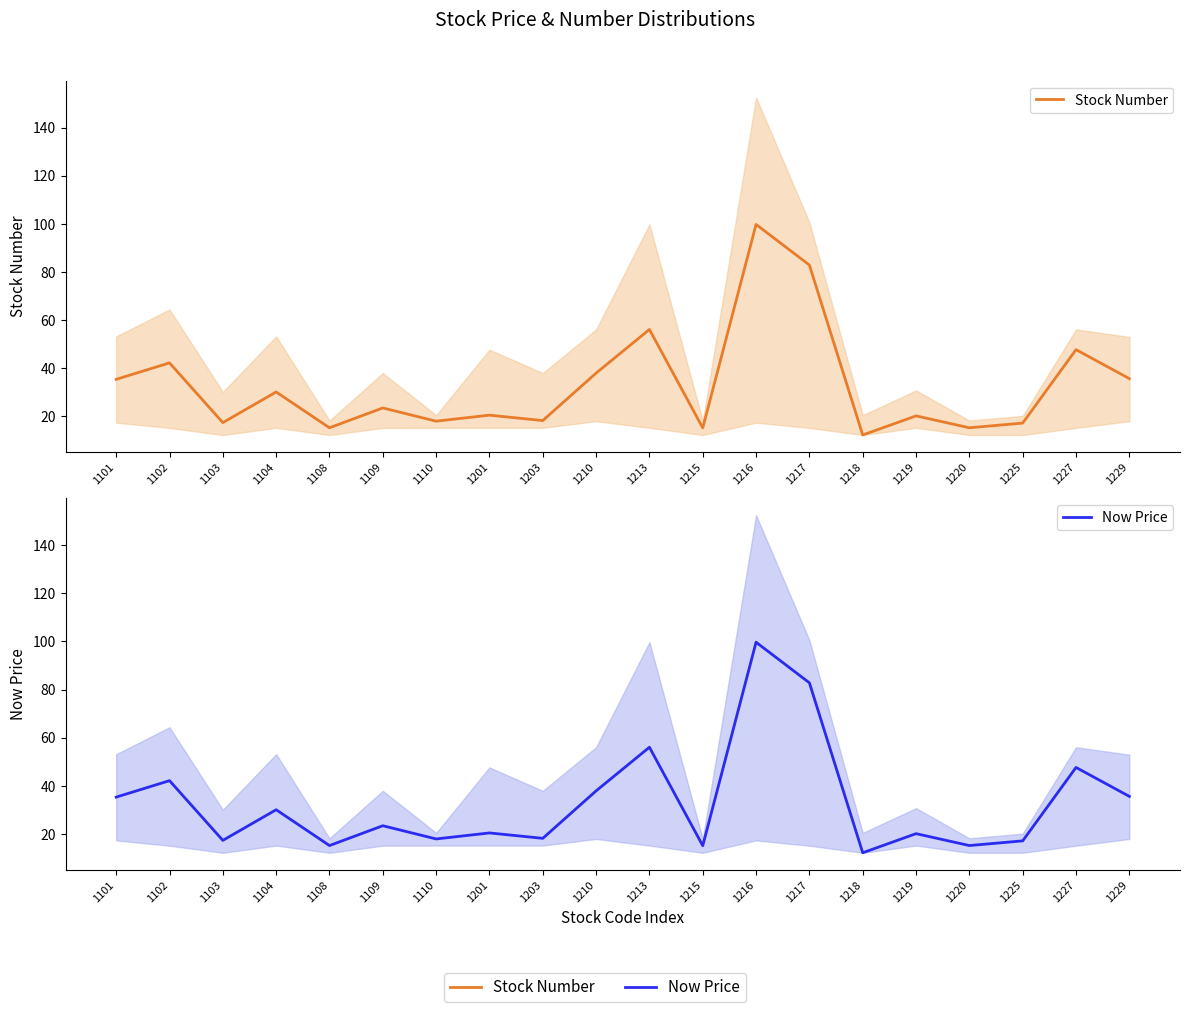

At how many categories does at least one series exceed 13?

19